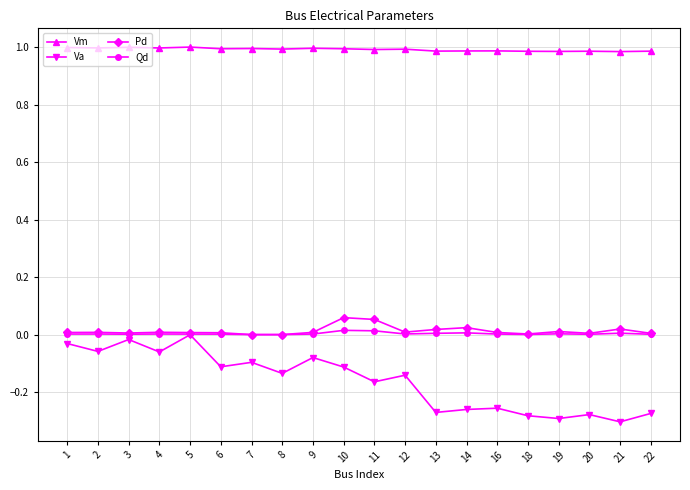

Which series has the largest total across all categories?

Vm